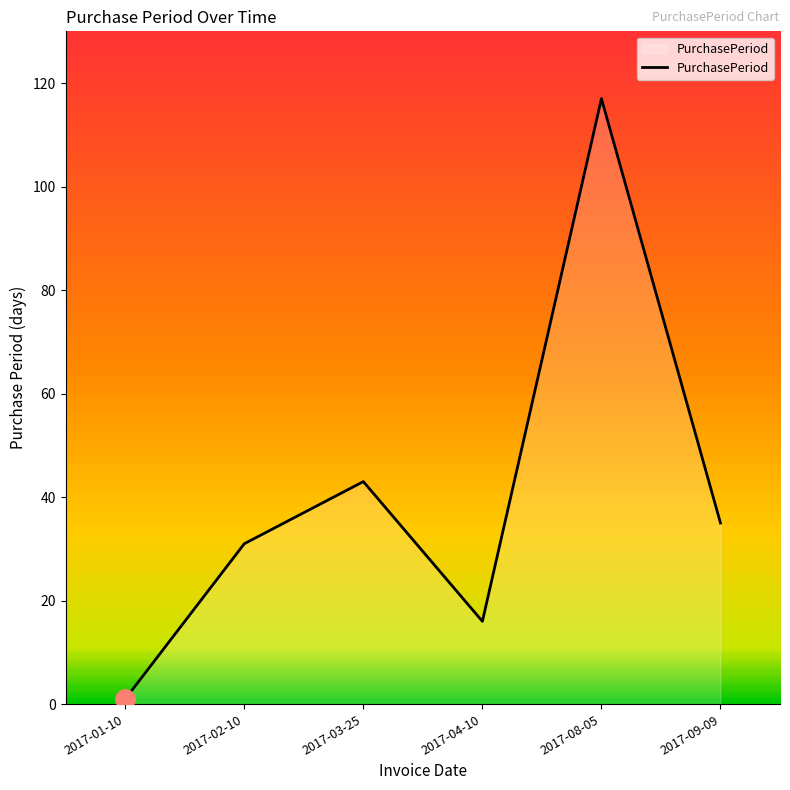

At which label does the data first exceed 35?

2017-03-25